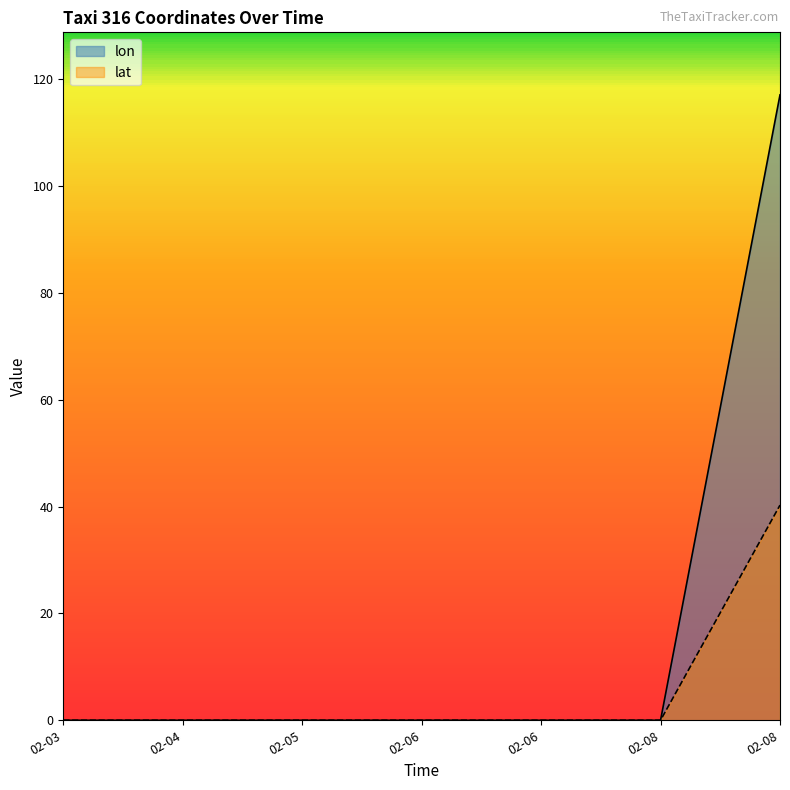

How many lines are shown in the chart?

2